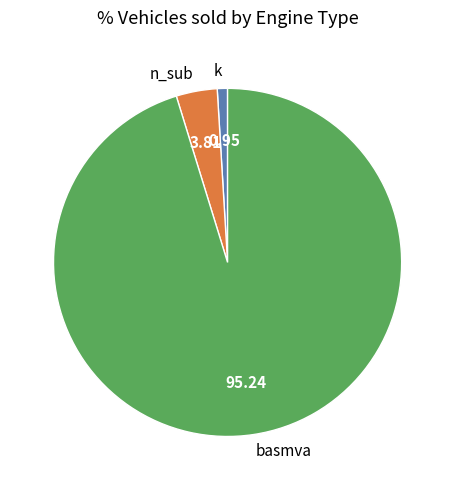

Which slice is the largest?

basmva